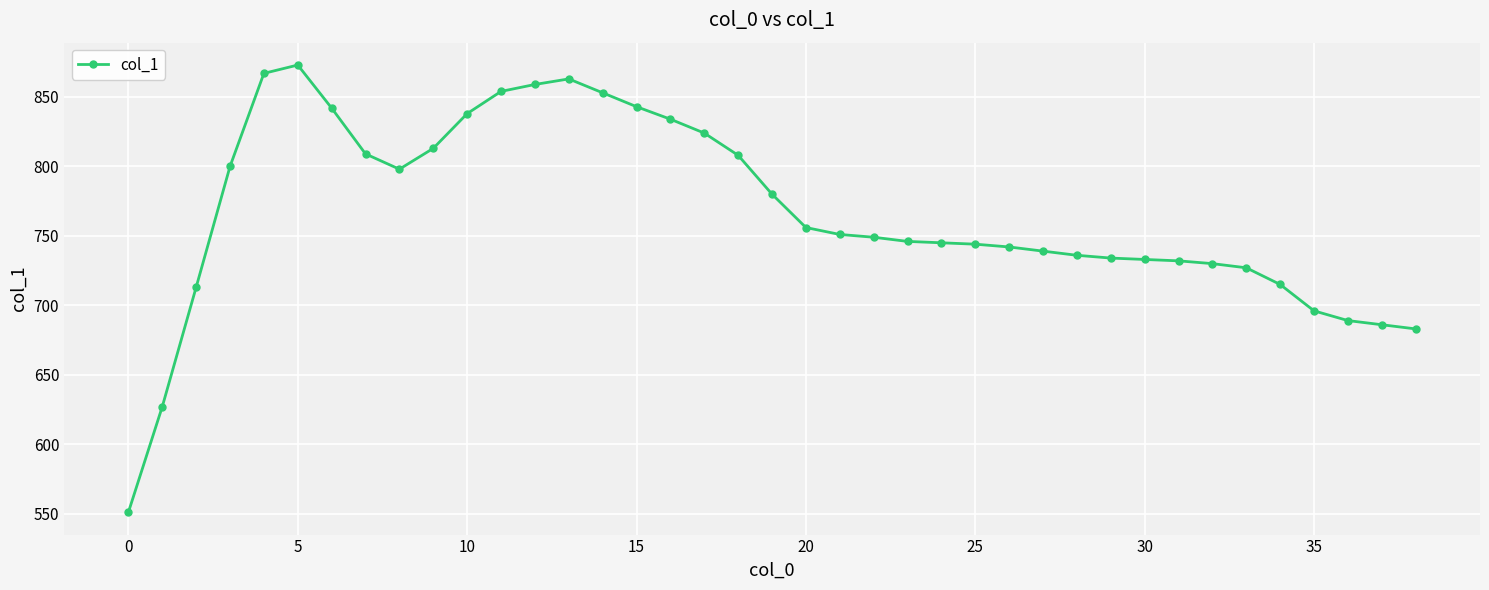

What is the sum of all values?

29882